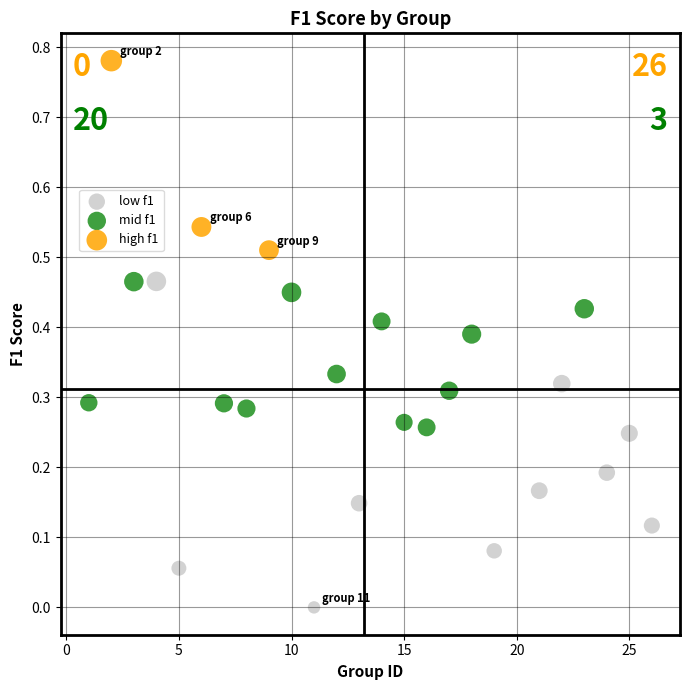

Which series contains the lowest Y value?

low f1